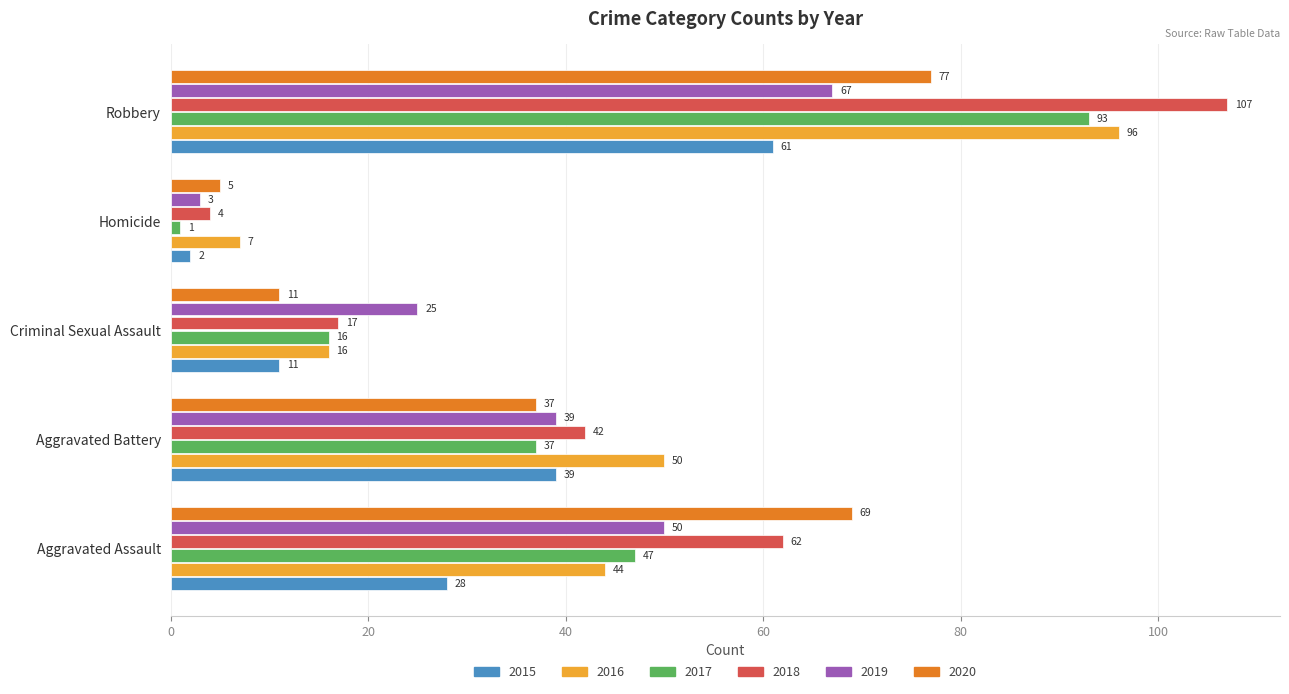

The 2016 series shows 69 at Aggravated Battery. True or false?

False